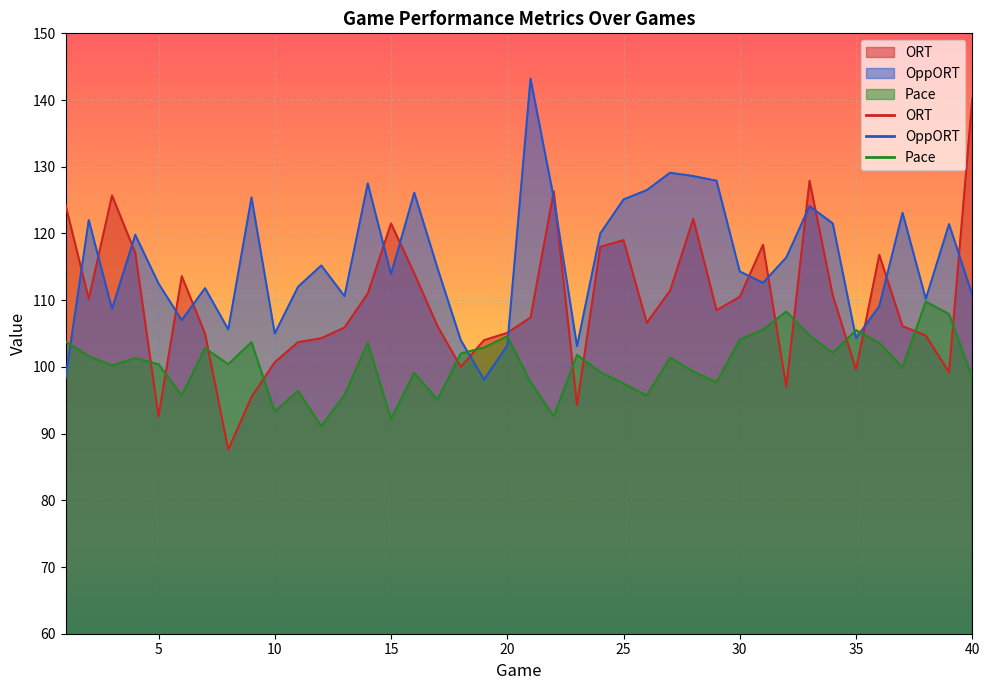

Which has a higher value, 39 or 16?

16